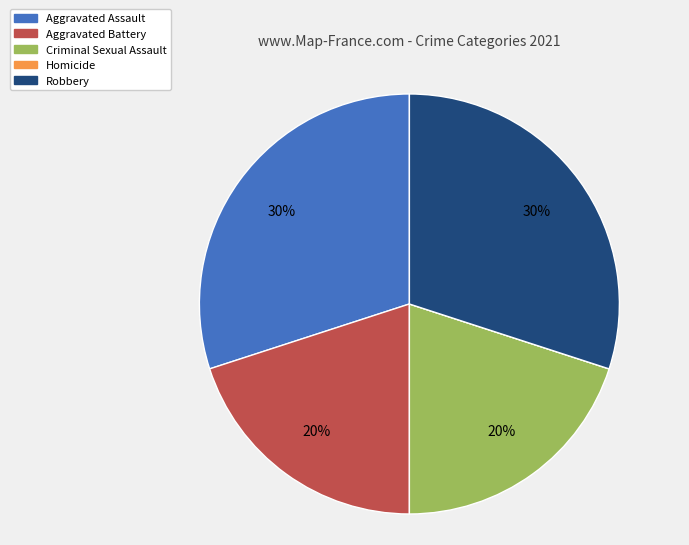

Do Criminal Sexual Assault and Aggravated Battery together represent more than half of the pie?

No